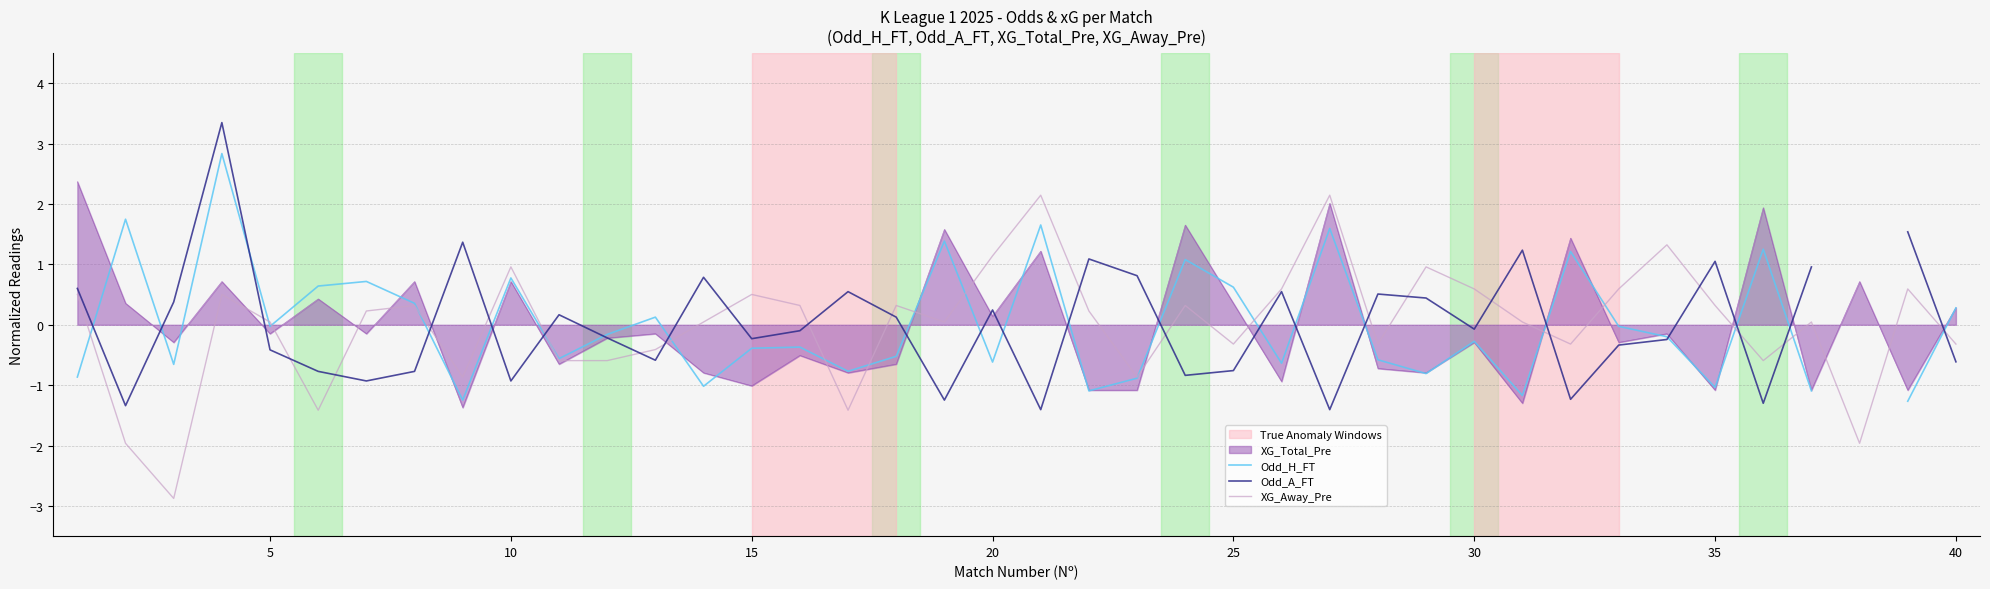

How many interior local peaks does the Odd_H_FT series have?

13